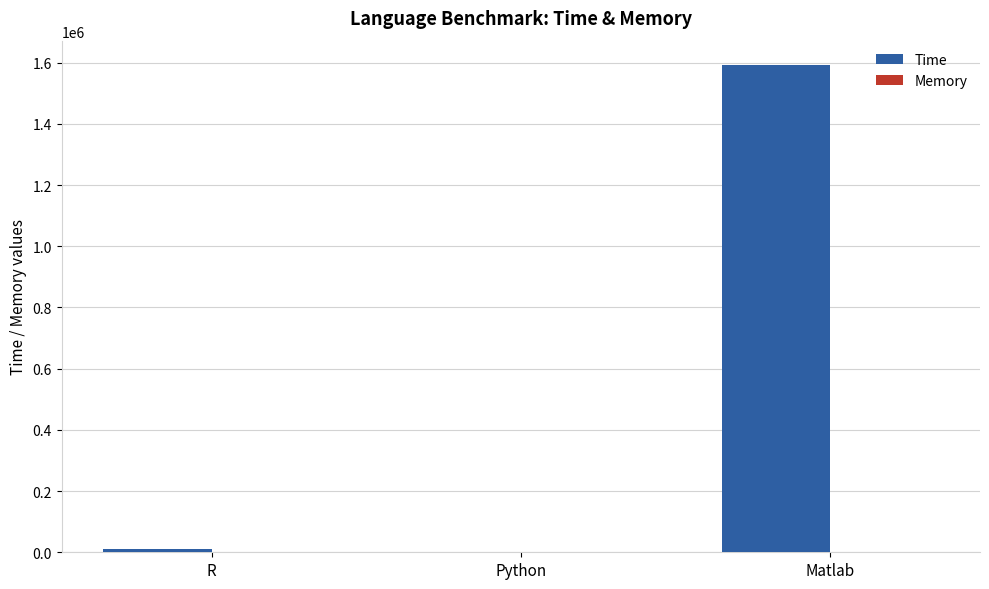

At which category is the sum across all series the highest?

Matlab